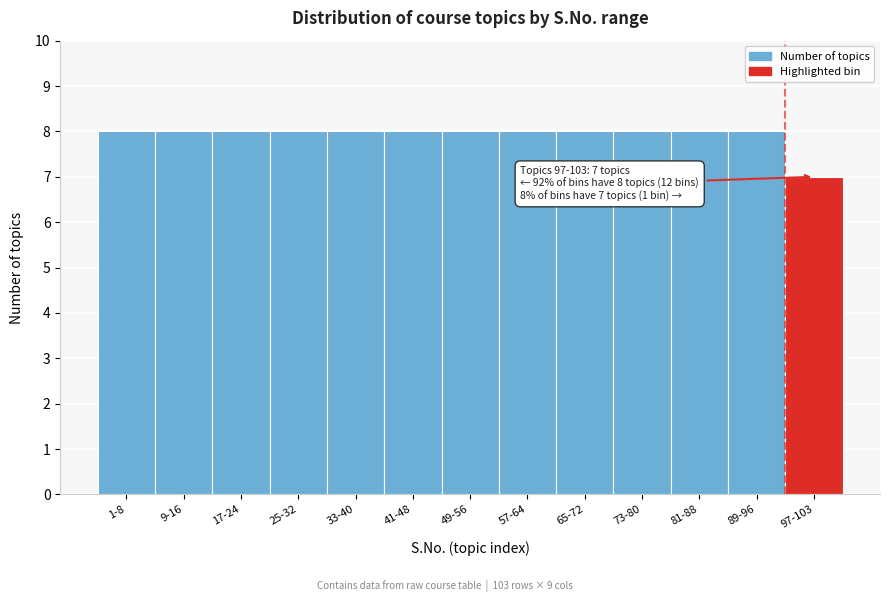

Reading right to left, transcribe all the data shown in this chart.

97-103=7	89-96=8	81-88=8	73-80=8	65-72=8	57-64=8	49-56=8	41-48=8	33-40=8	25-32=8	17-24=8	9-16=8	1-8=8